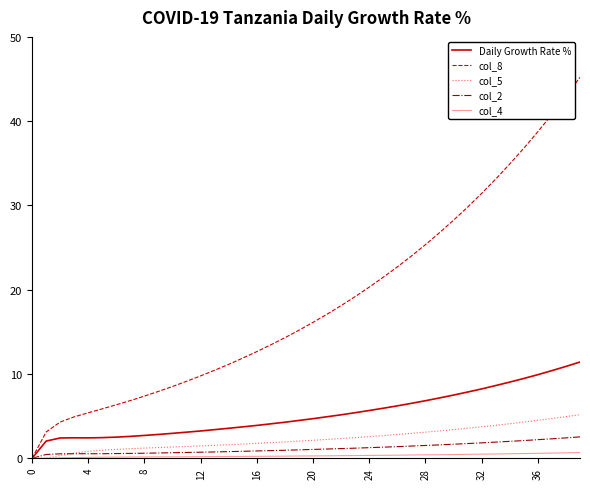

Which series has the largest range (max minus min)?

col_8